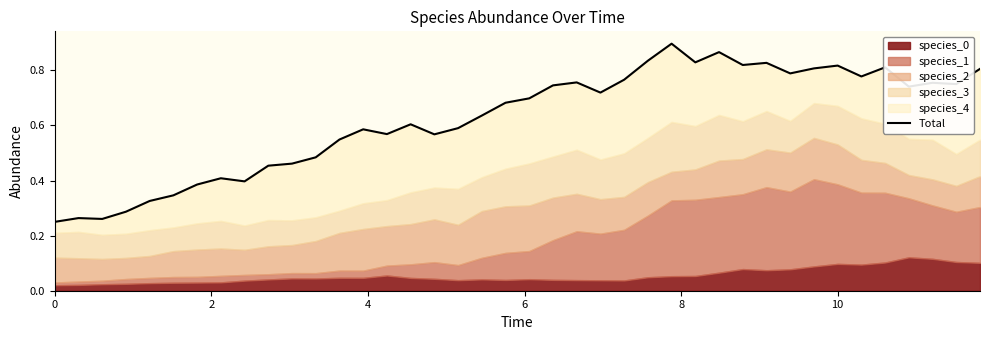

What is the maximum value shown in the chart?

0.9